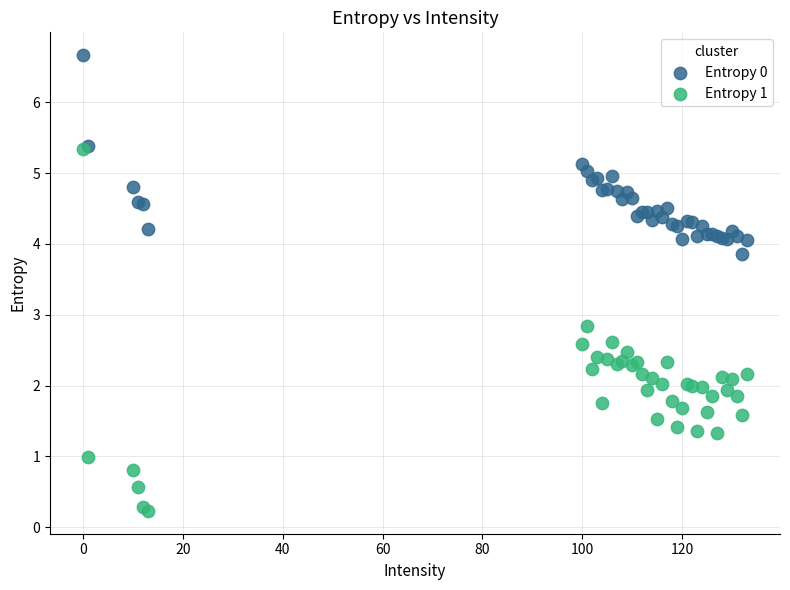

Across all series, what Y value is closest to 3?

2.8